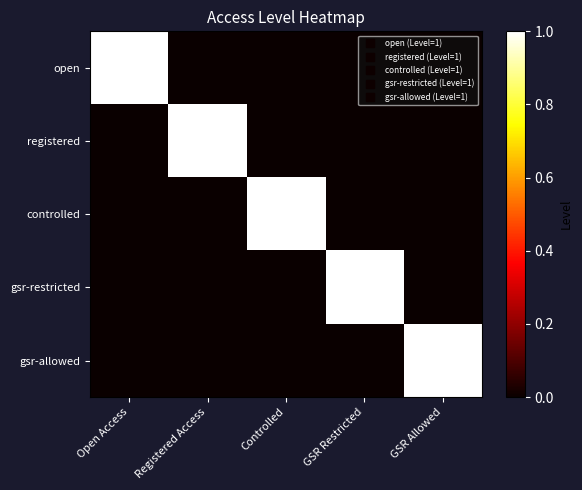

What is the spread (max minus min) of values at Controlled?

1